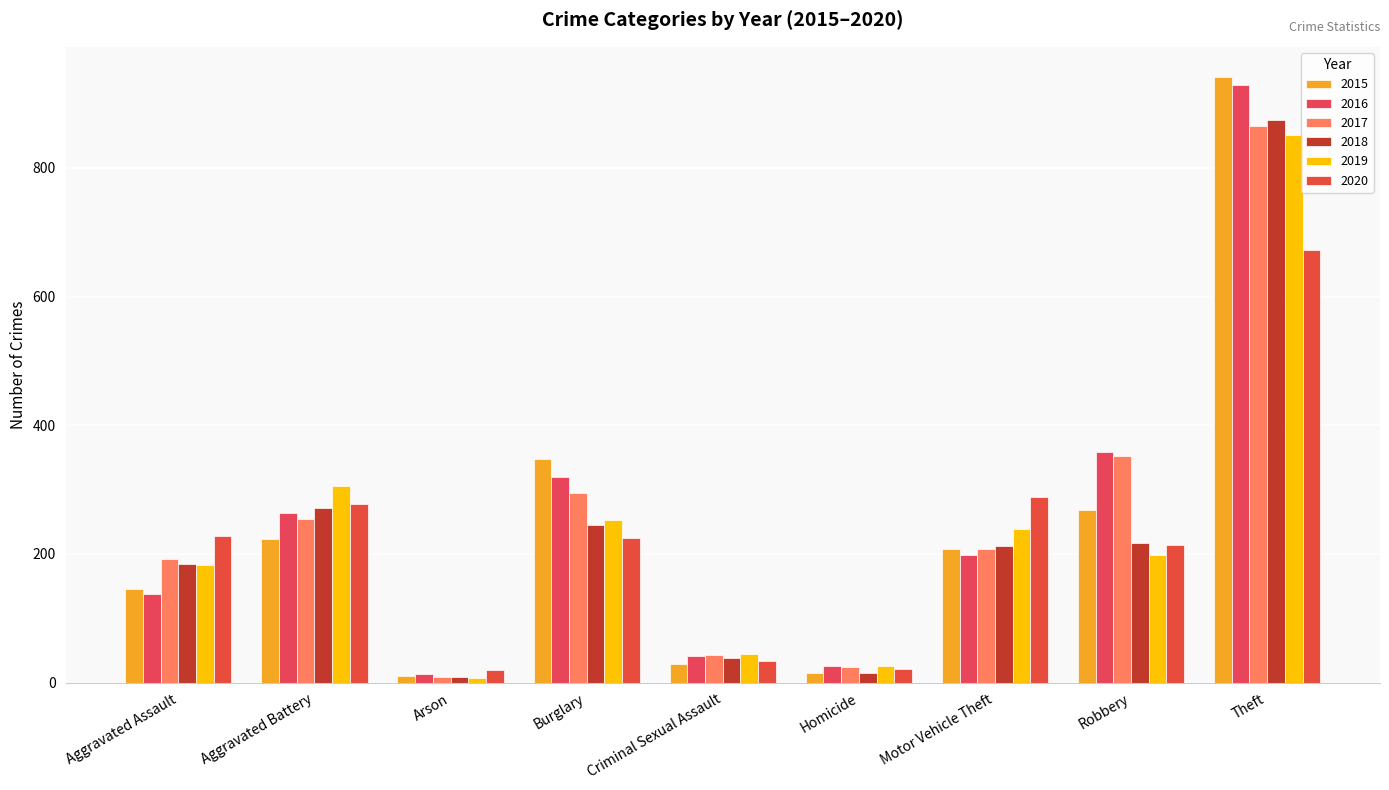

What is the label of the 8th bar from the left?

Robbery